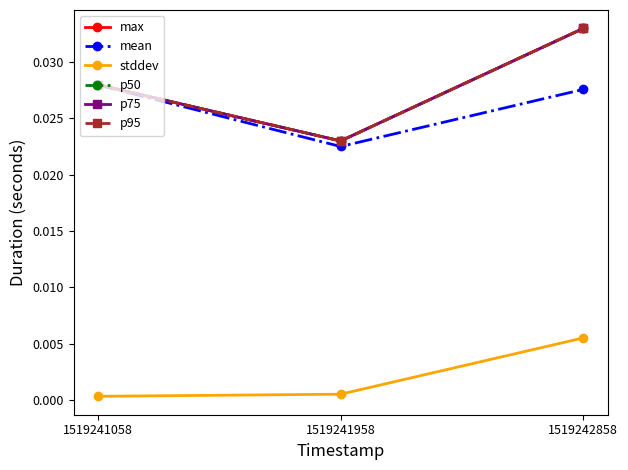

Is this an area chart (filled region under the line)?

No